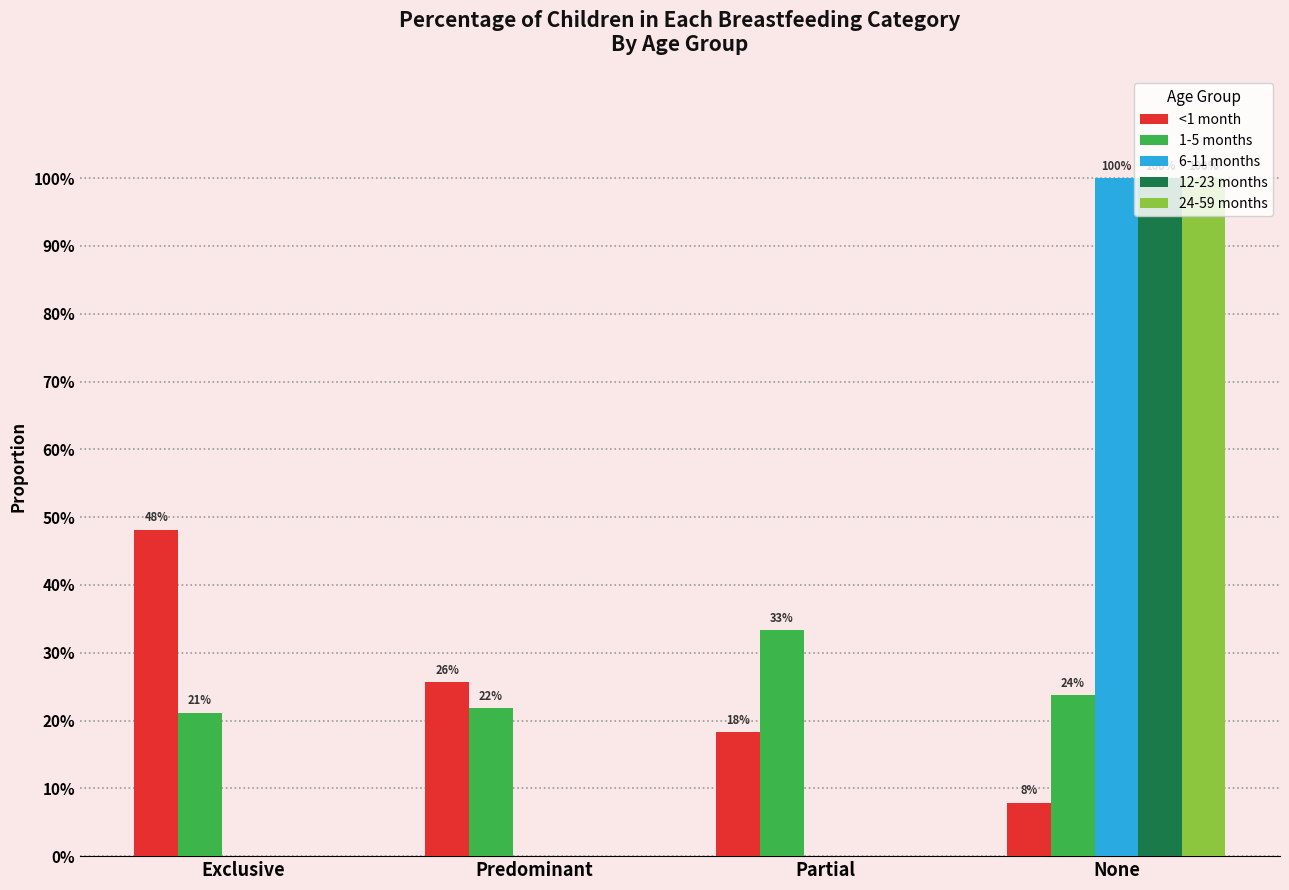

What are all the series names shown in the legend?

<1 month, 1-5 months, 6-11 months, 12-23 months, 24-59 months